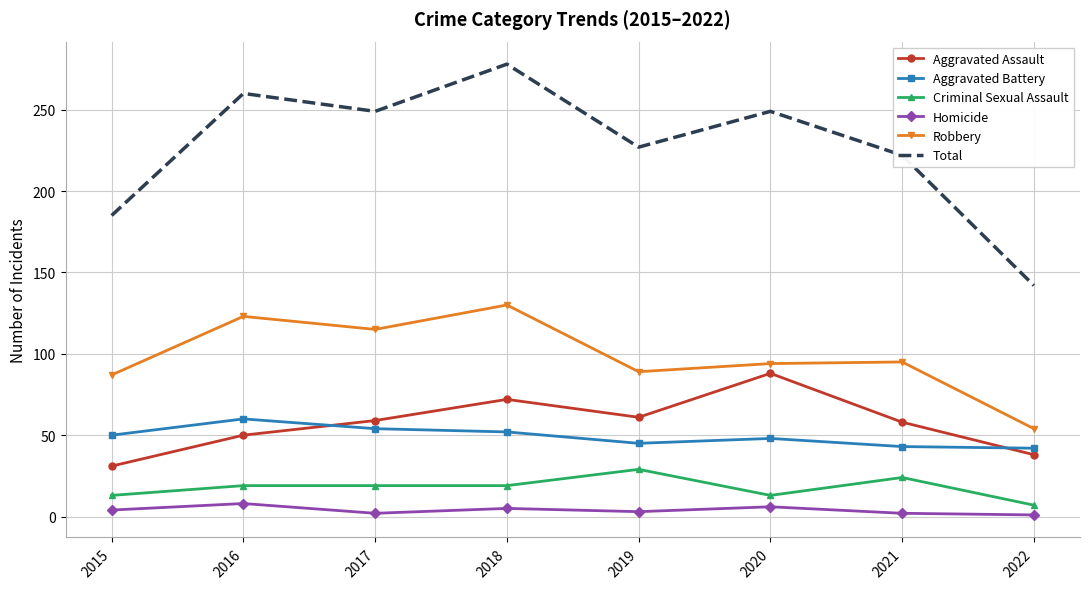

Which series has the largest total across all categories?

Total